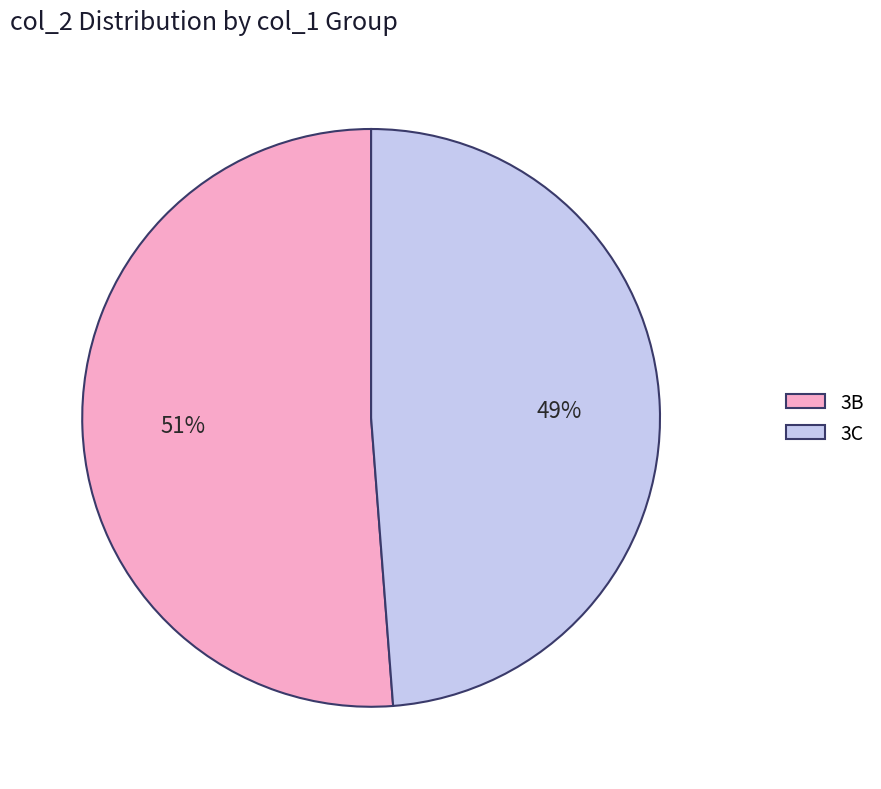

What percentage is the 3B slice, to the nearest percent?

51%